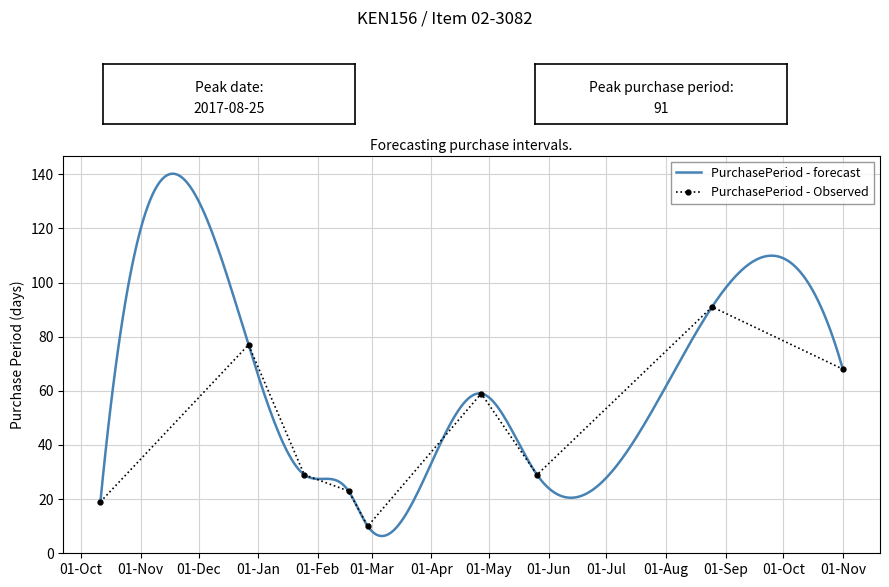

Where is the first local minimum?

2017-02-27